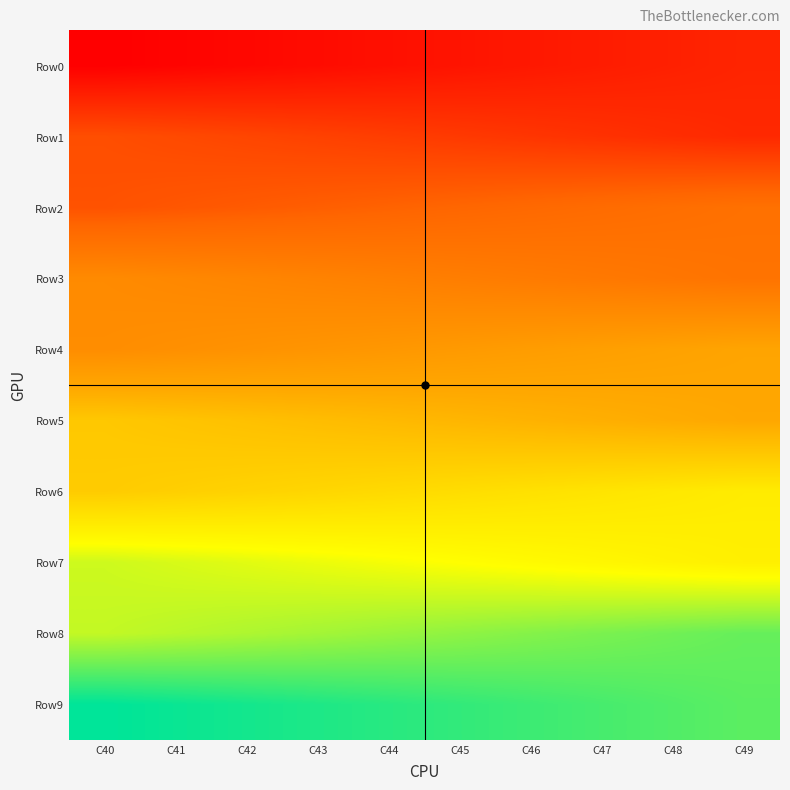

Reading left to right, what are all the values shown in this chart?

Row0: C40=38.0	C41=39.0	C42=40.0	C43=41.0	C44=42.0	C45=43.0	C46=44.0	C47=45.0	C48=46.0	C49=47.0
Row1: C40=57.0	C41=56.0	C42=55.0	C43=54.0	C44=53.0	C45=52.0	C46=51.0	C47=50.0	C48=49.0	C49=48.0
Row2: C40=58.0	C41=59.0	C42=60.0	C43=61.0	C44=62.0	C45=63.0	C46=64.0	C47=65.0	C48=66.0	C49=67.0
Row3: C40=77.0	C41=76.0	C42=75.0	C43=74.0	C44=73.0	C45=72.0	C46=71.0	C47=70.0	C48=69.0	C49=68.0
Row4: C40=78.0	C41=79.0	C42=80.0	C43=81.0	C44=82.0	C45=83.0	C46=84.0	C47=85.0	C48=86.0	C49=87.0
Row5: C40=97.0	C41=96.0	C42=95.0	C43=94.0	C44=93.0	C45=92.0	C46=91.0	C47=90.0	C48=89.0	C49=88.0
Row6: C40=98.0	C41=99.0	C42=100.0	C43=101.0	C44=102.0	C45=103.0	C46=104.0	C47=105.0	C48=106.0	C49=107.0
Row7: C40=117.0	C41=116.0	C42=115.0	C43=114.0	C44=113.0	C45=112.0	C46=111.0	C47=110.0	C48=109.0	C49=108.0
Row8: C40=118.0	C41=119.0	C42=120.0	C43=121.0	C44=122.0	C45=123.0	C46=124.0	C47=125.0	C48=126.0	C49=127.0
Row9: C40=137.0	C41=136.0	C42=135.0	C43=134.0	C44=133.0	C45=132.0	C46=131.0	C47=130.0	C48=129.0	C49=128.0